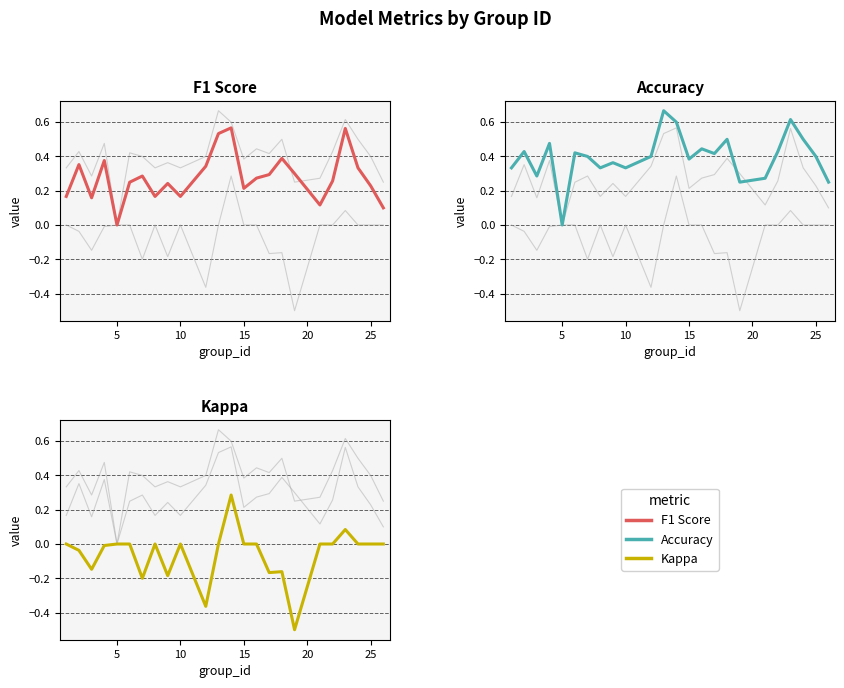

What is the sum of all f1 values?

6.7